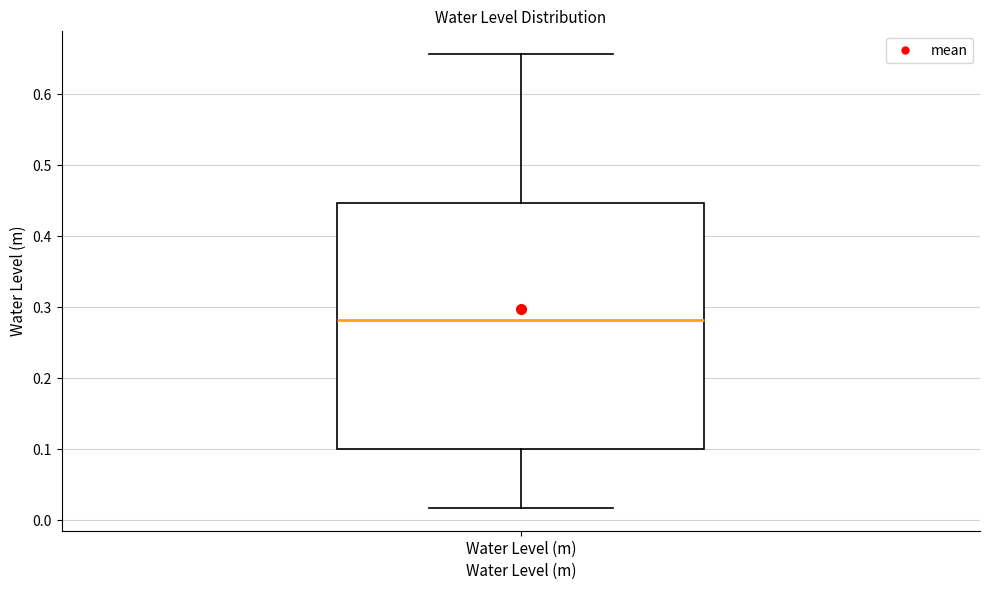

Read this box plot against the y-axis: the position of the median line, the range covered by the box, and the ends of both whiskers. The values are not printed on the chart, so give them approximately, as read against the axis.

median 0.28, box 0.10 to 0.45, whiskers 0.02 to 0.66